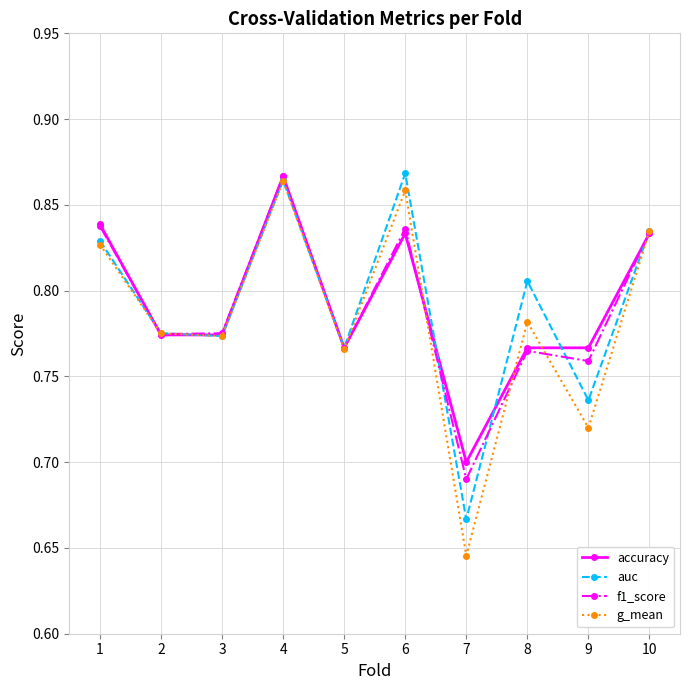

At which category does f1_score reach its first local peak?

4